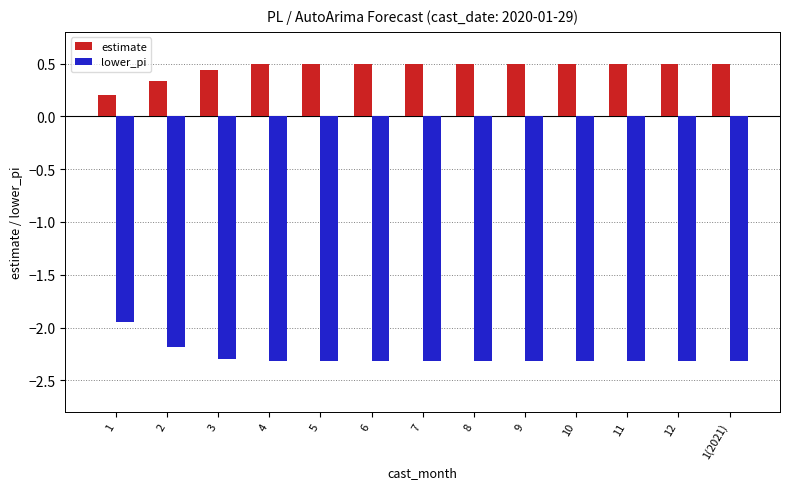

What is the greatest value displayed?

0.5